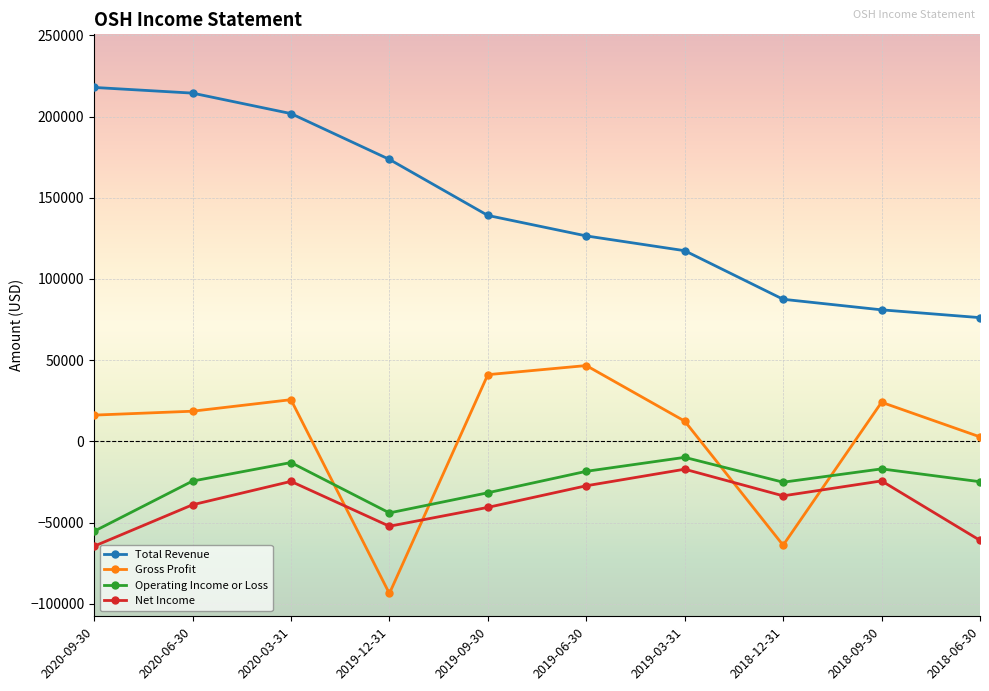

The value of Gross Profit at 2018-12-31 is -99253. True or false?

False